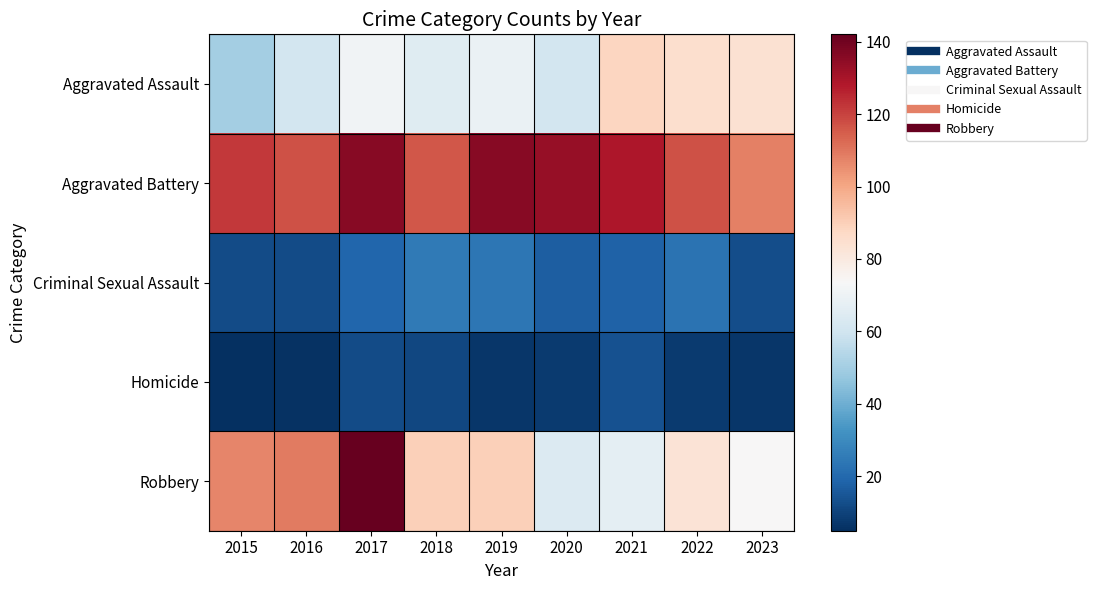

Which series has the largest total across all categories?

Aggravated Battery